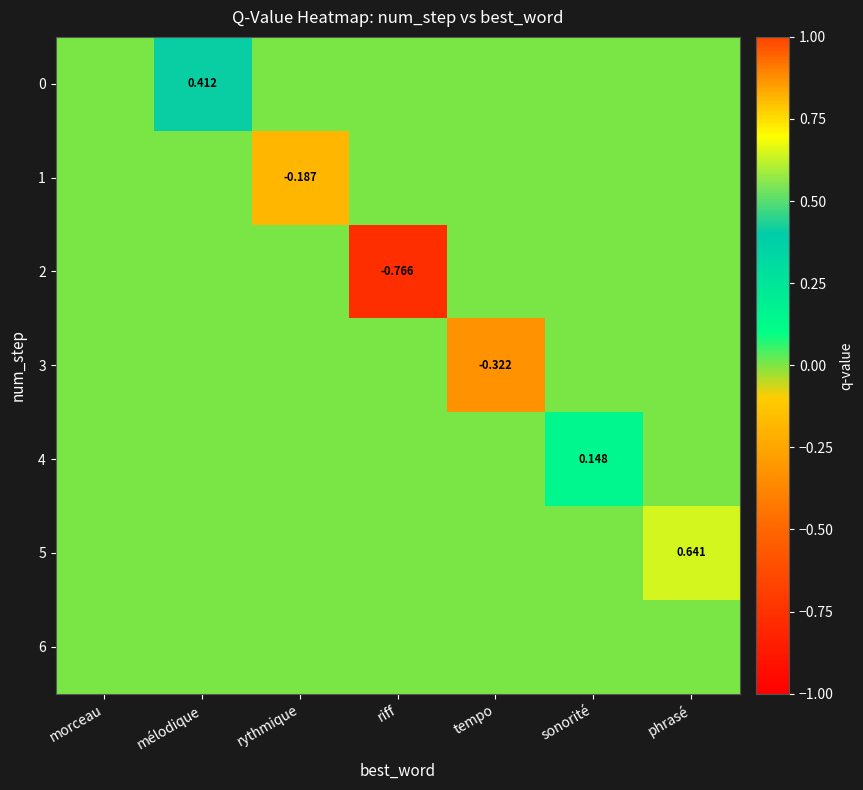

Count the number of categories in the chart.

7